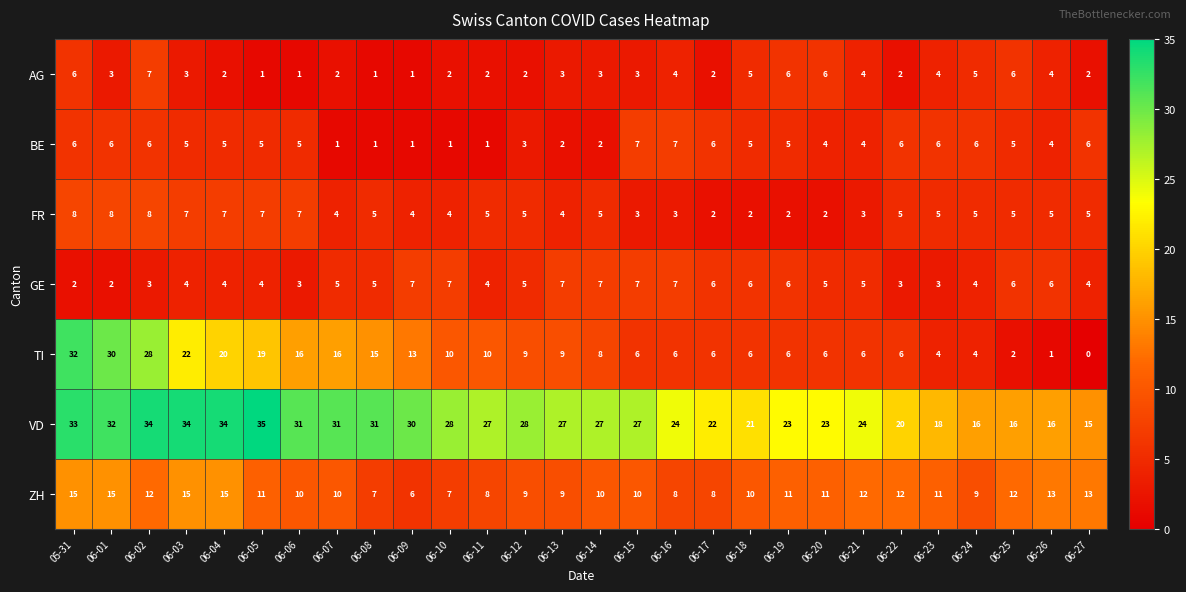

Which series has the widest spread of values?

TI